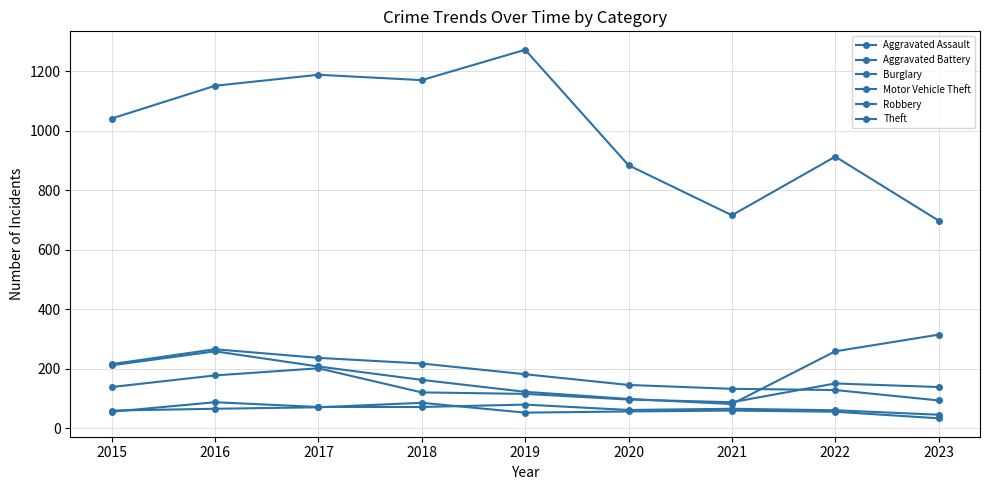

True or false: Motor Vehicle Theft and Aggravated Assault intersect in this chart.

False